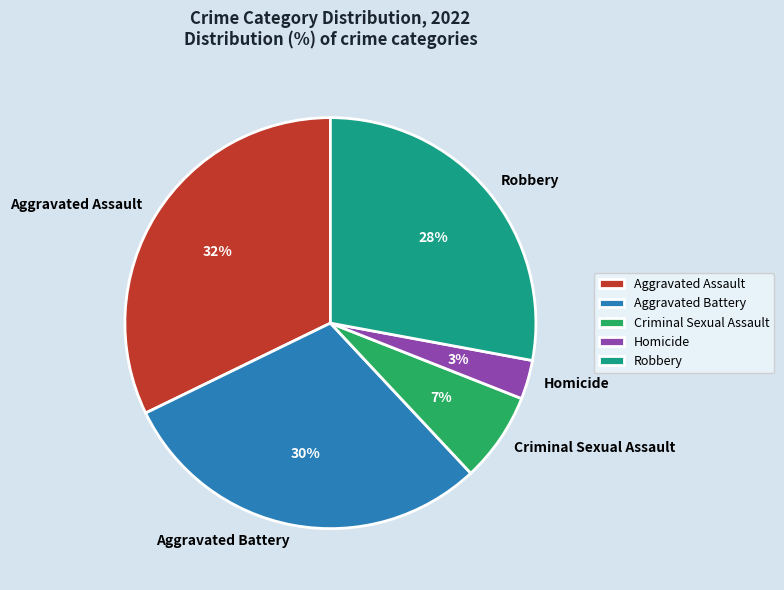

To the nearest percent, what percentage of the pie is Criminal Sexual Assault?

7%